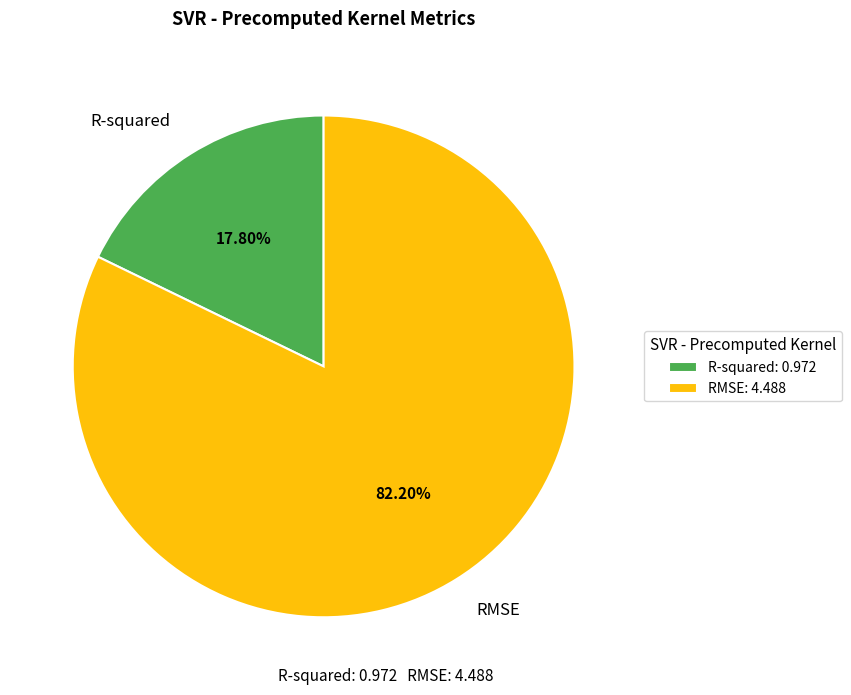

Between R-squared and RMSE, which is larger?

RMSE